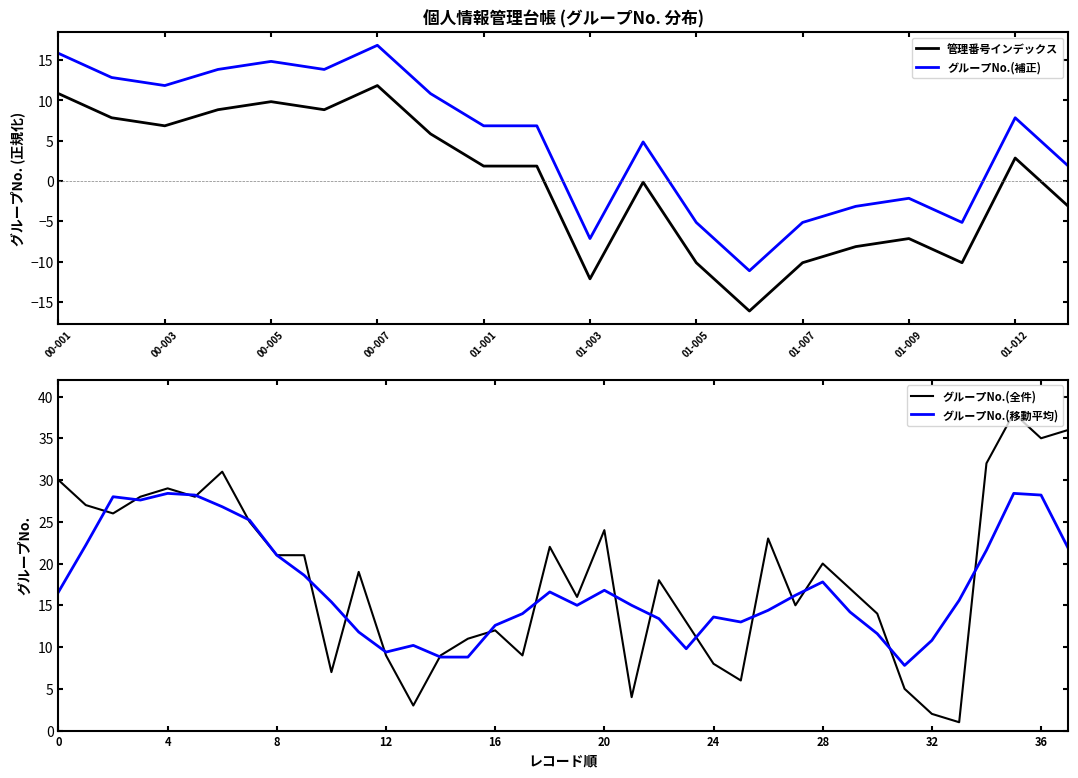

At which category does the data reach its first local valley?

00-003